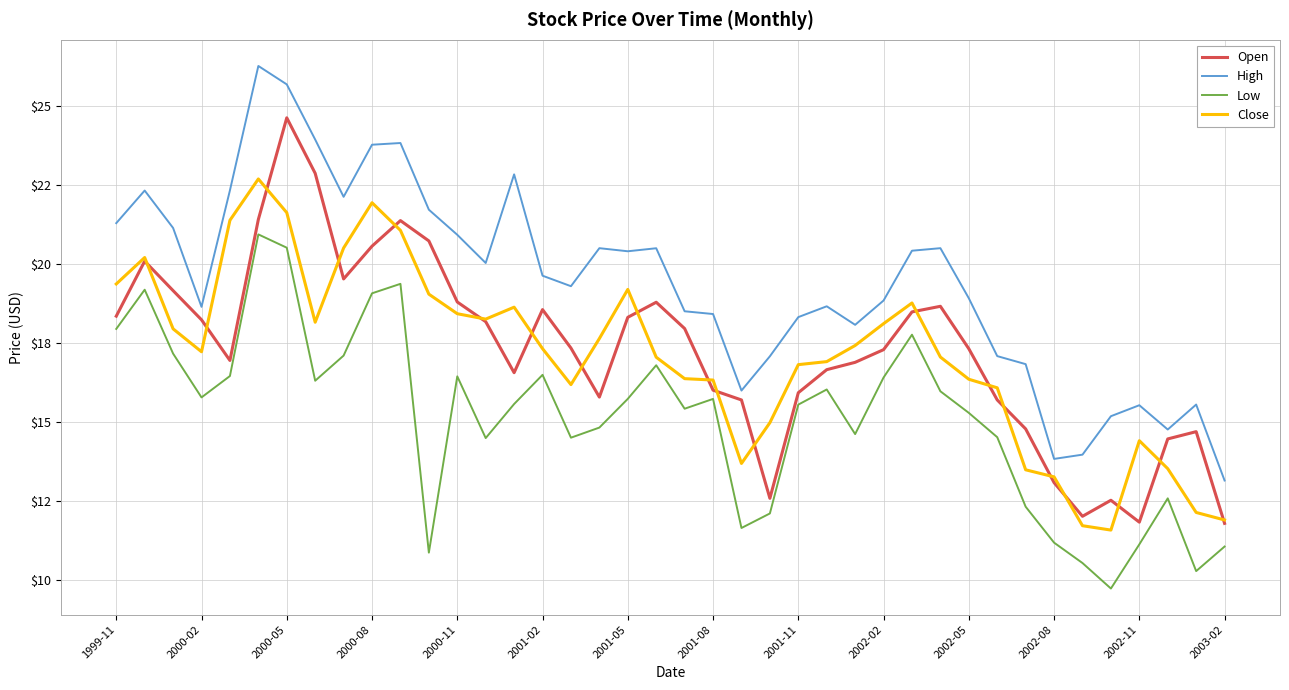

True or false: Close and High cross at least once.

False